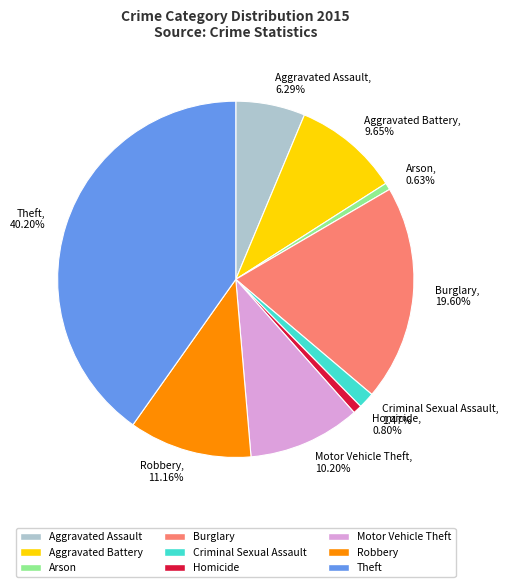

Which category has the biggest portion of the pie?

Theft